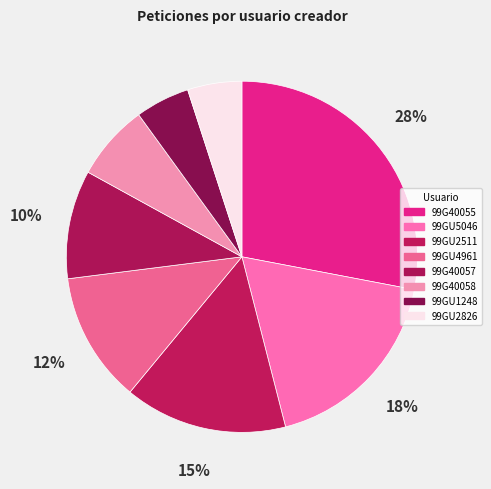

Count the number of slices in the pie.

8